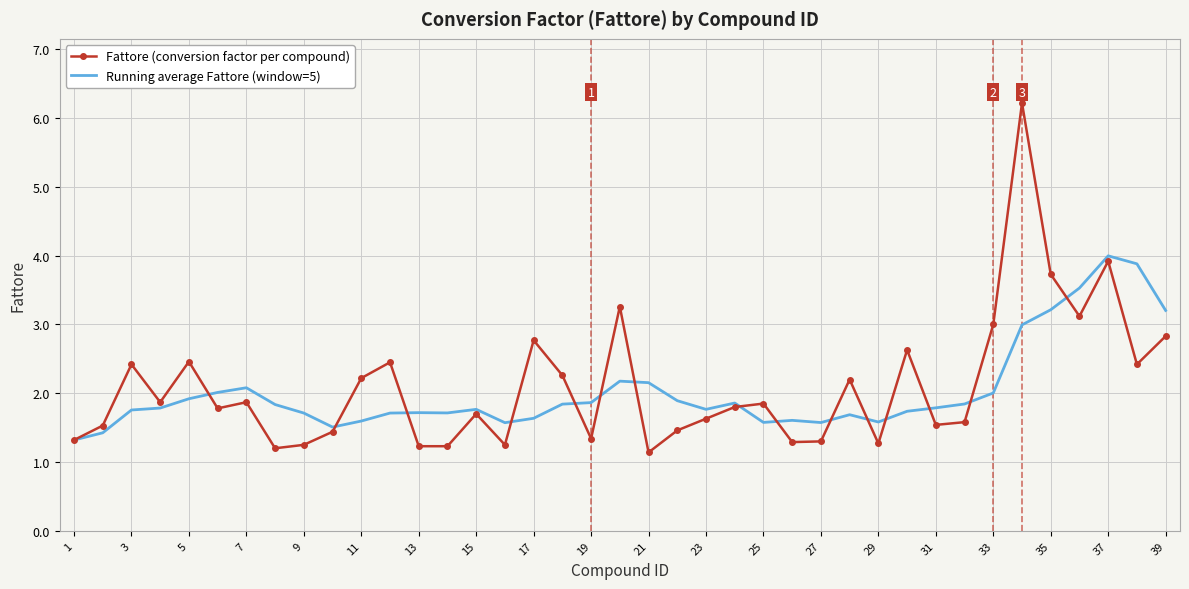

Rank the series by their maximum value, from lowest to highest.

Running average Fattore (window=5), Fattore (conversion factor per compound)